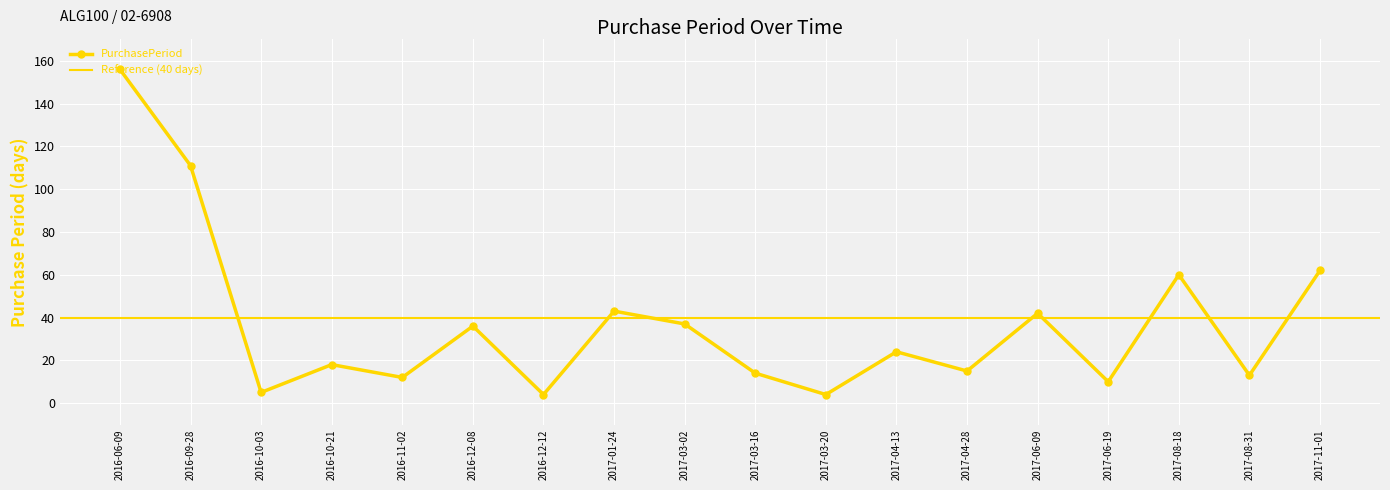

At which label is the value closest to 80?

2017-11-01